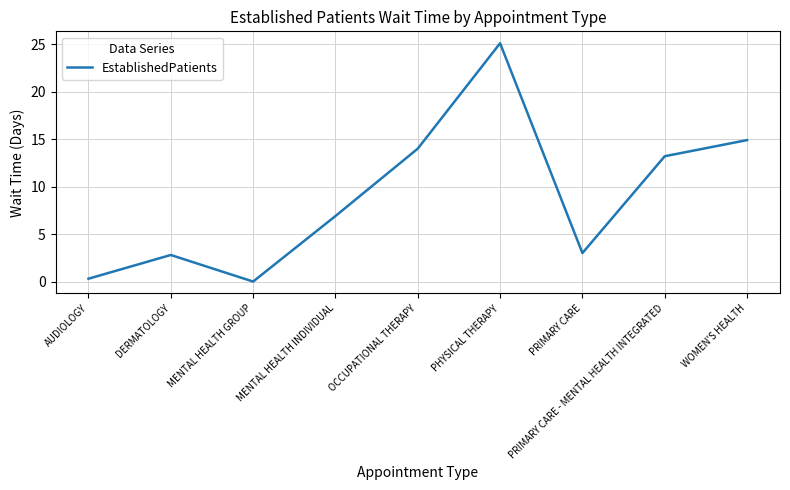

What is the difference between the values at PRIMARY CARE and AUDIOLOGY?

2.7